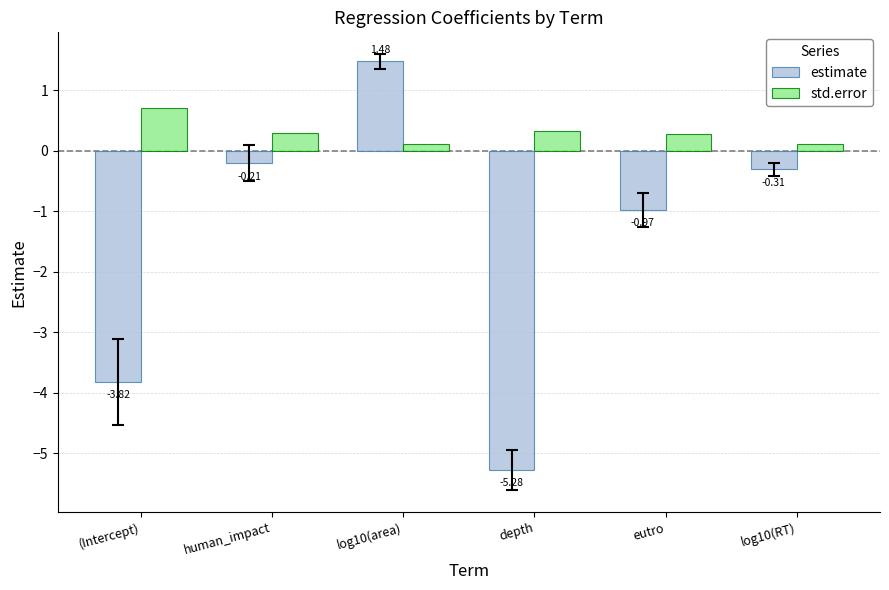

What is the label of the 6th bar from the left?

log10(RT)